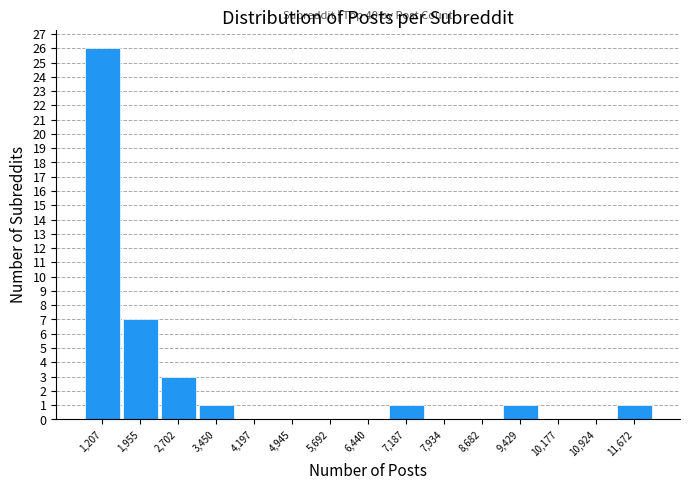

Which range on the x-axis has the tallest bar?

800 to 1600